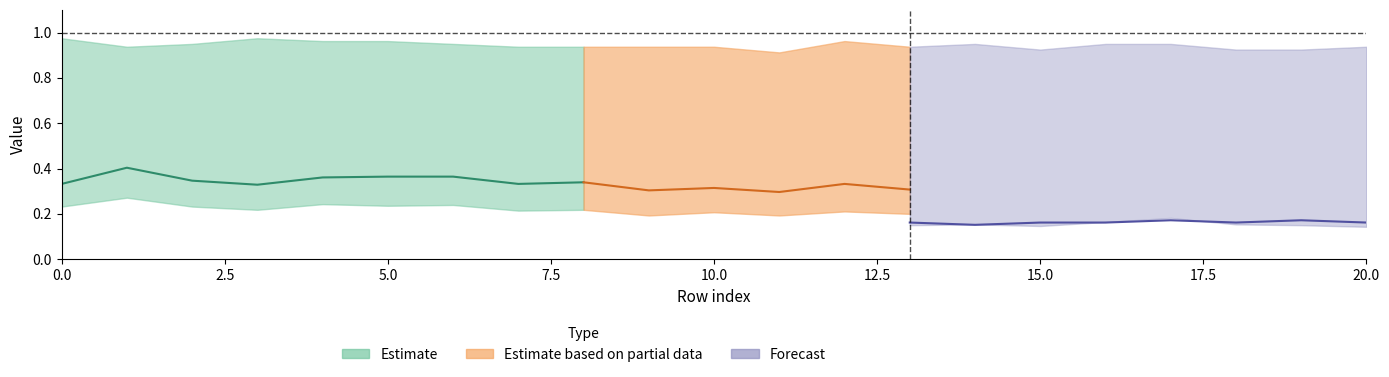

Reading left to right, transcribe all the data shown in this chart.

col_40: 0.0	0.0	0.0	0.0	0.0	0.0	0.0	0.0	0.0	0.0	0.0	0.0	0.0	0.0	0.0	0.0	0.0	0.0	0.0	0.0	0.0
col_3: 0.3	0.4	0.3	0.3	0.4	0.4	0.4	0.3	0.3	0.3	0.3	0.3	0.3	0.3	0.3	0.3	0.3	0.4	0.3	0.3	0.3
col_4: 0.2	0.3	0.2	0.2	0.2	0.2	0.2	0.2	0.2	0.2	0.2	0.2	0.2	0.2	0.2	0.2	0.2	0.2	0.2	0.2	0.2
col_1: 1.0	0.9	1.0	1.0	1.0	1.0	1.0	0.9	0.9	0.9	0.9	0.9	1.0	0.9	1.0	0.9	1.0	1.0	0.9	0.9	0.9
col_5: 0.2	0.2	0.2	0.2	0.2	0.2	0.2	0.2	0.2	0.1	0.2	0.1	0.2	0.1	0.2	0.1	0.2	0.2	0.2	0.1	0.1
col_6: 0.1	0.2	0.2	0.2	0.2	0.2	0.2	0.2	0.2	0.2	0.2	0.2	0.2	0.2	0.2	0.2	0.2	0.2	0.2	0.2	0.2